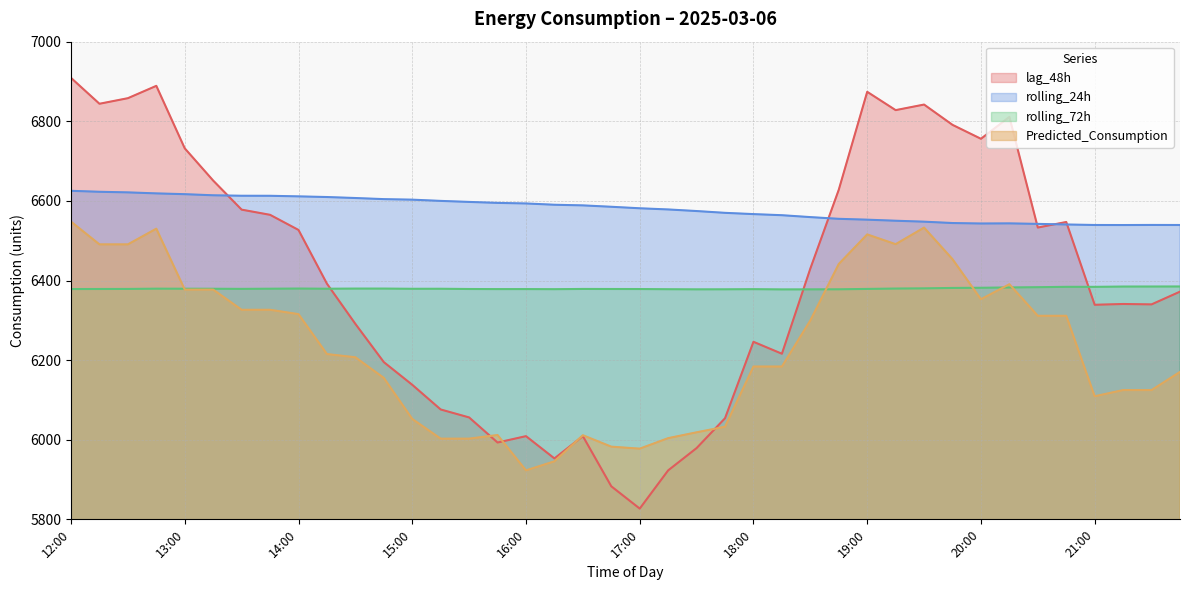

What are all the series names shown in the legend?

lag_48h, rolling_24h, rolling_72h, Predicted_Consumption